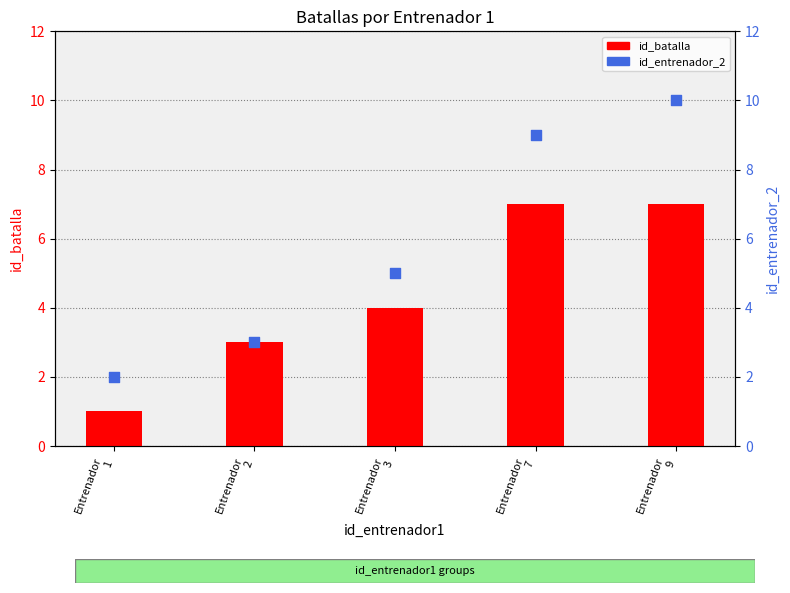

What is the total value across all series at Entrenador
9?

17